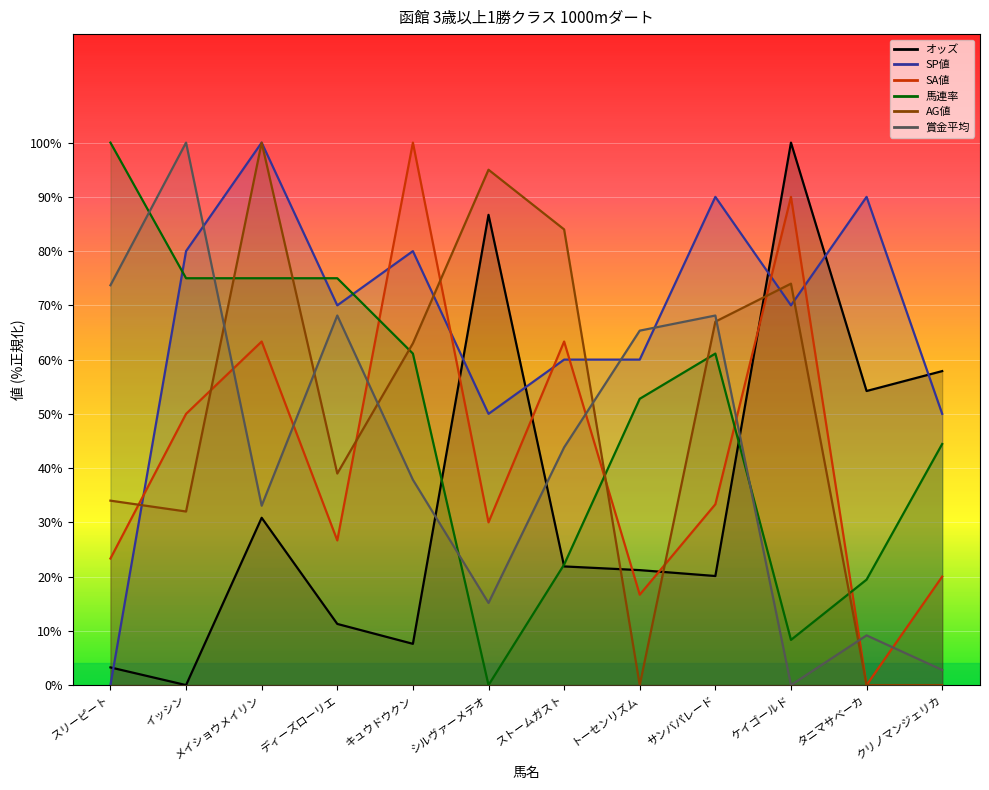

What is the approximate value of SP値 at タニマサベーカ?

90.0